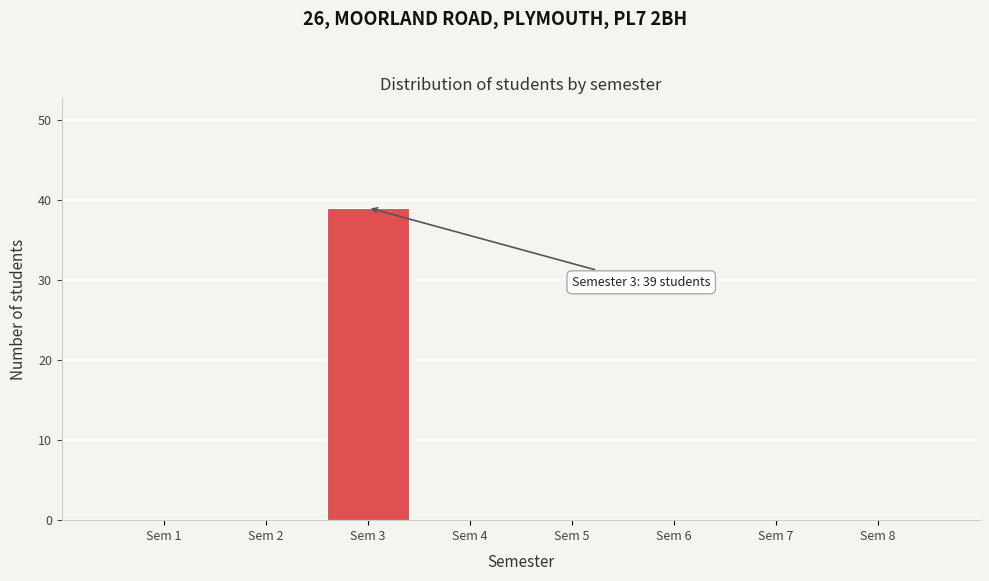

Reading left to right, list all the values displayed in this chart.

Sem 1=0	Sem 2=0	Sem 3=39	Sem 4=0	Sem 5=0	Sem 6=0	Sem 7=0	Sem 8=0